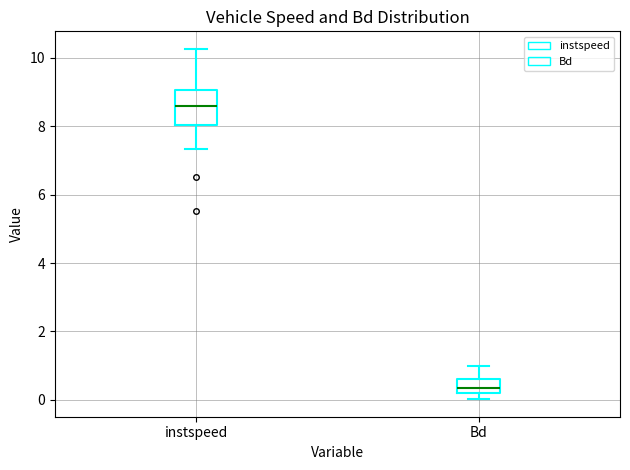

Reading left to right, read every box against the y-axis: the position of its median line, the range the box covers, and the ends of its whiskers. The values are not printed on the chart, so give them approximately, as read against the axis.

instspeed: median 8.6, box 8.0 to 9.0, whiskers 7.4 to 10.2
Bd: median 0.4, box 0.2 to 0.6, whiskers 0.0 to 1.0